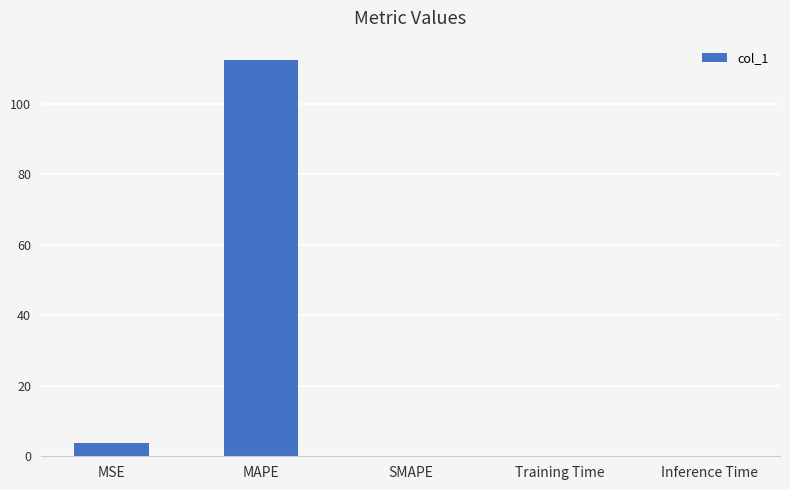

Count the number of data series in this chart.

1